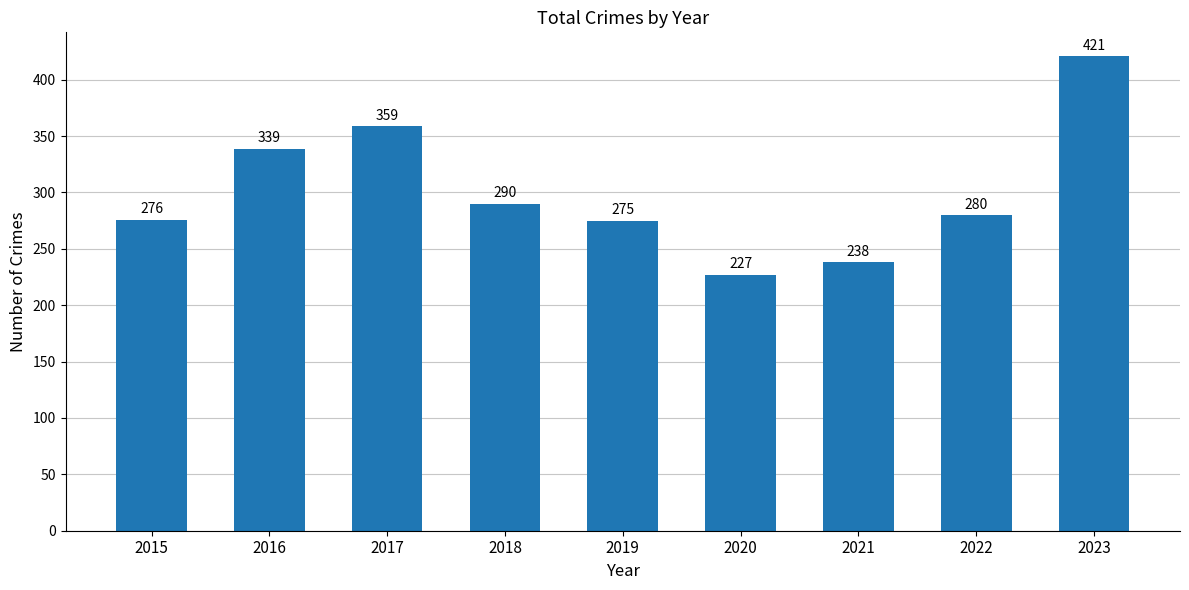

What is the difference between the maximum and minimum values?

194